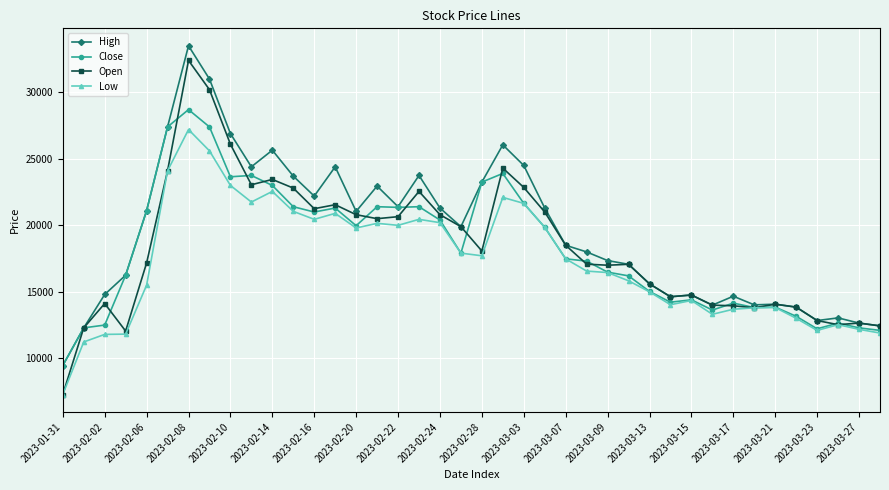

Does the chart have visible grid lines?

Yes